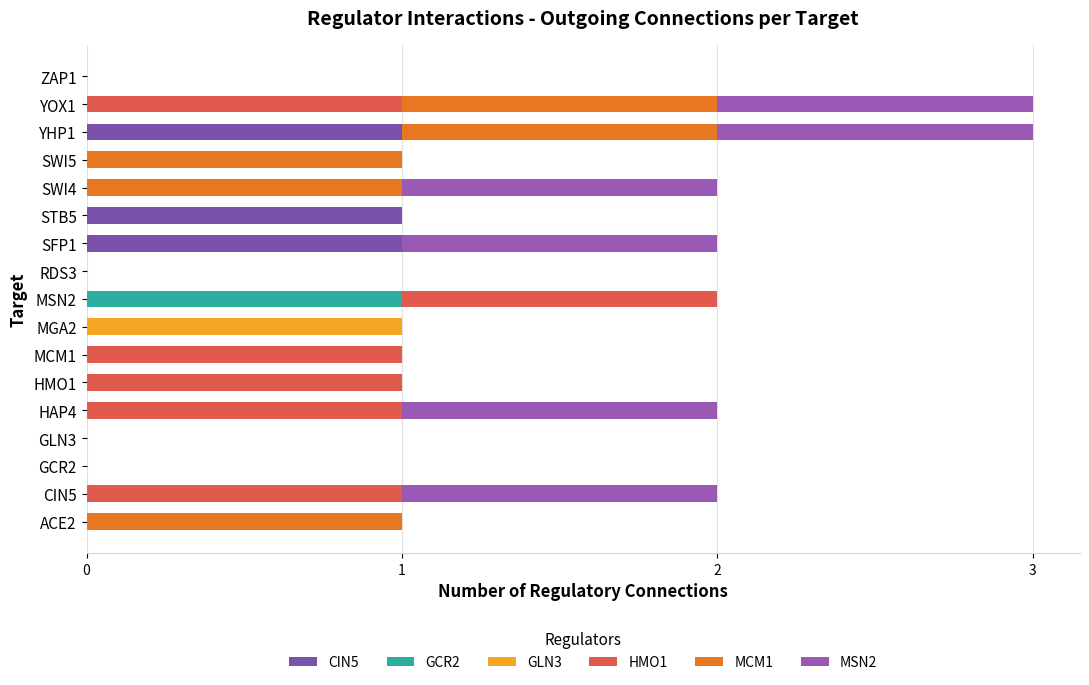

Count the number of data series in this chart.

6